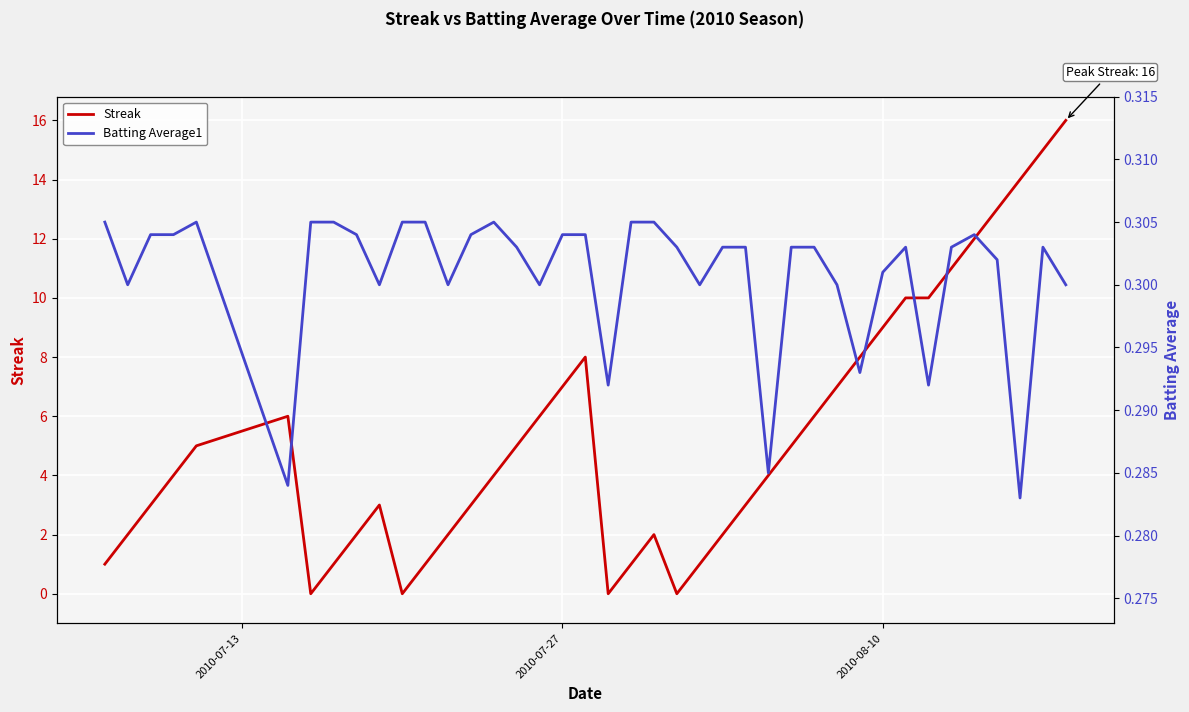

What is the highest value of the Streak series?

16